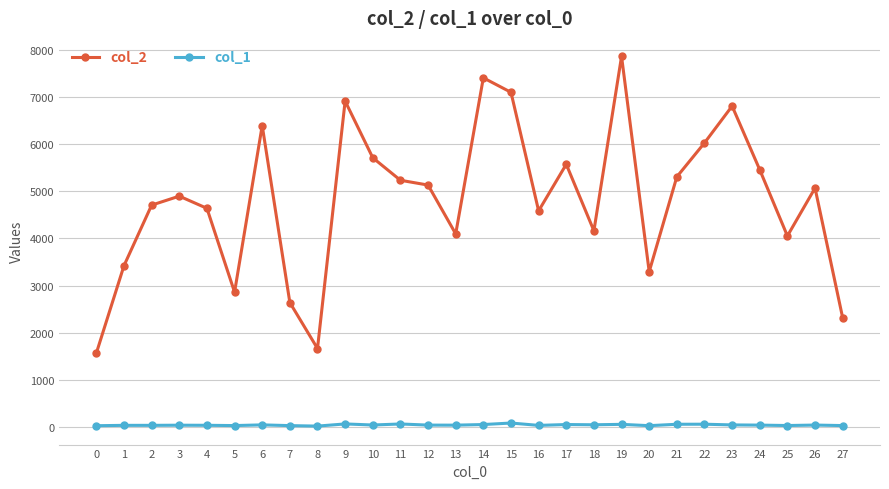

How many values in the col_2 series are below 5068?

14